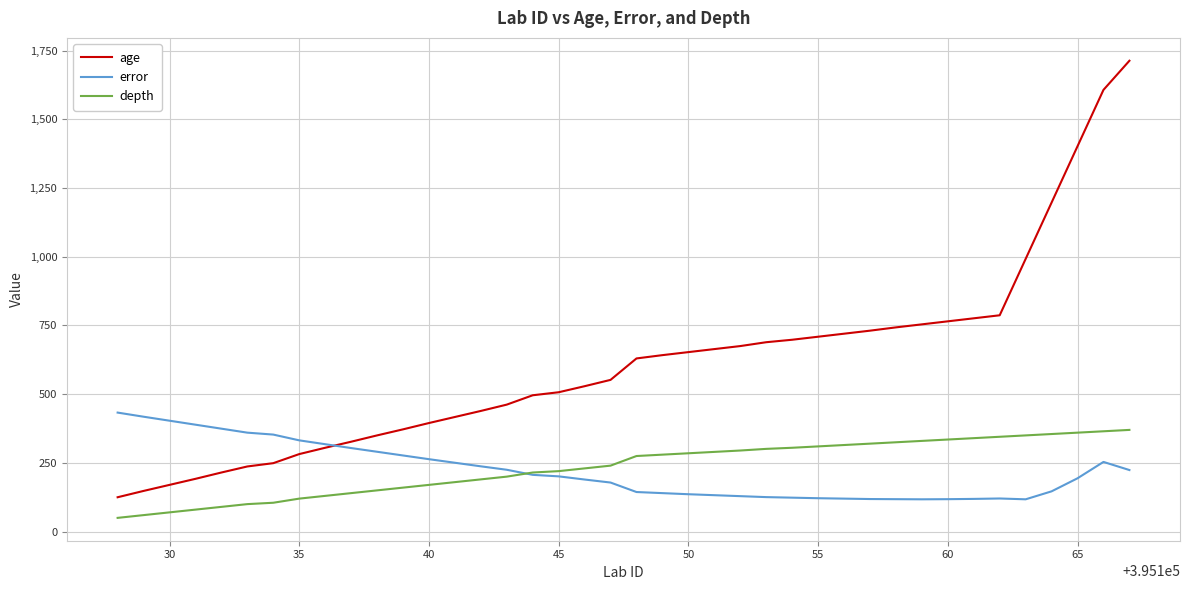

At how many categories does at least one series exceed 1131?

4